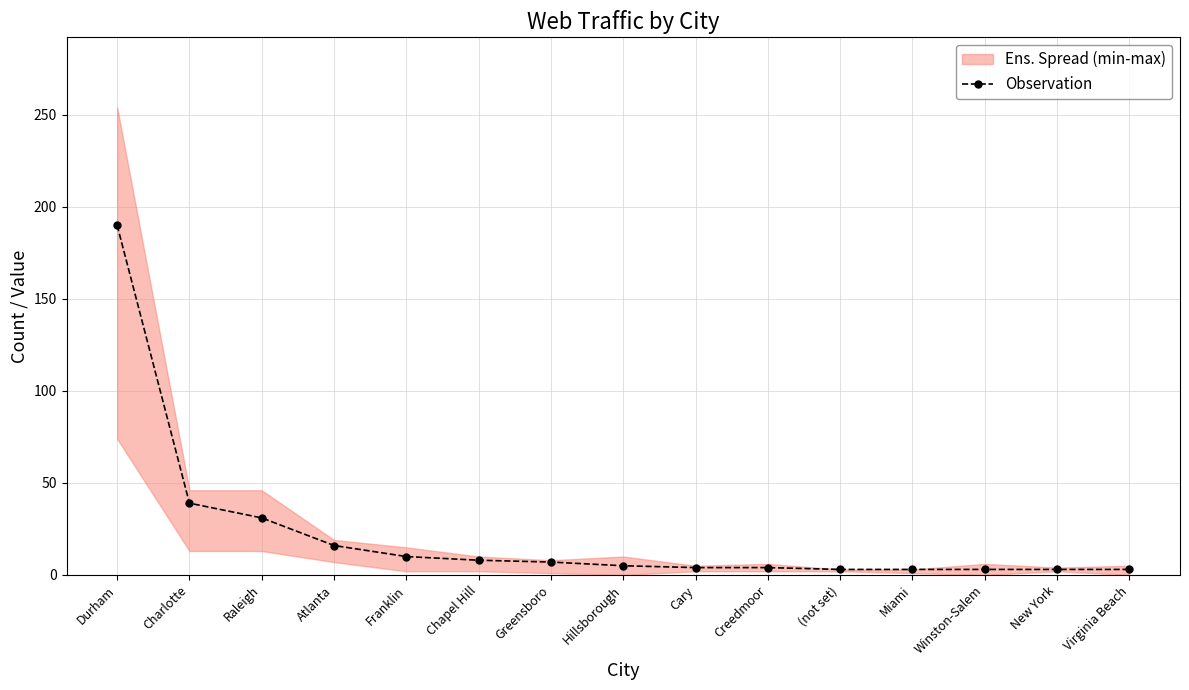

What is the value of the 9th point from the left?

4